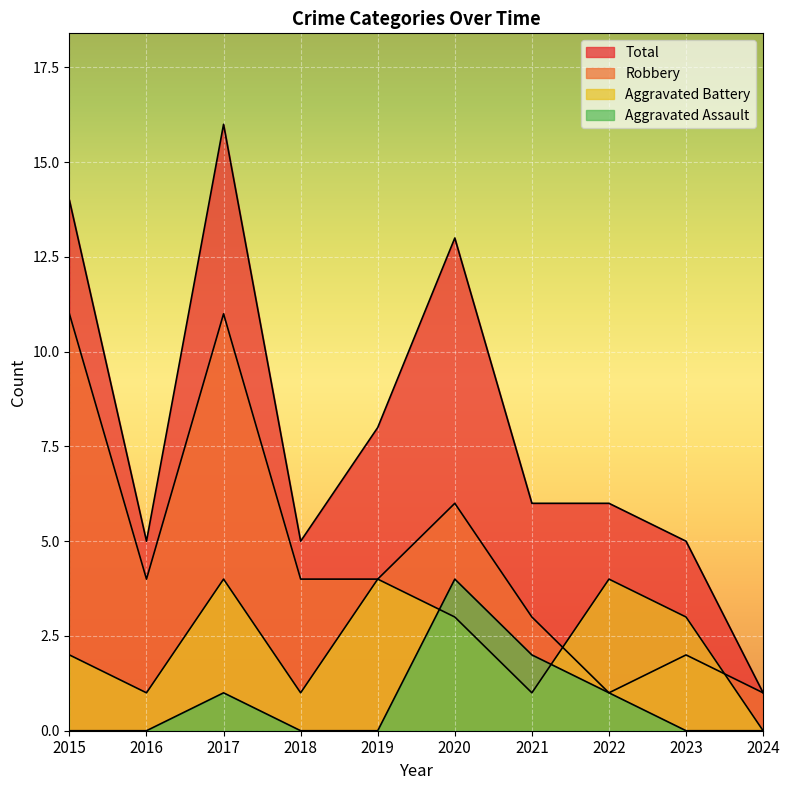

What is the maximum value shown in the chart?

16